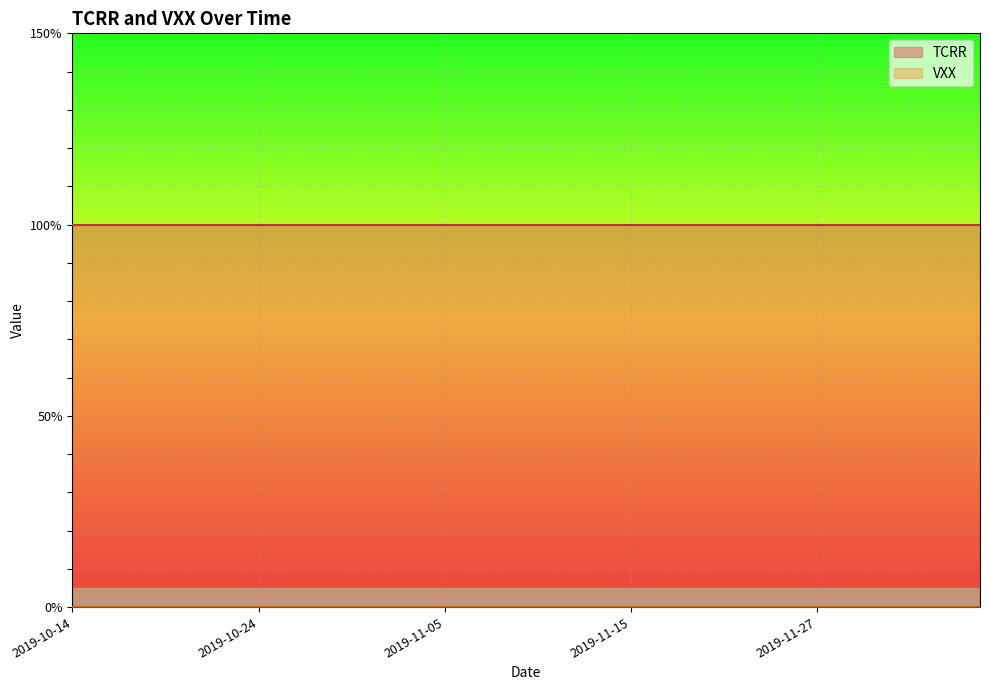

What position from the right is 2019-11-04?

25